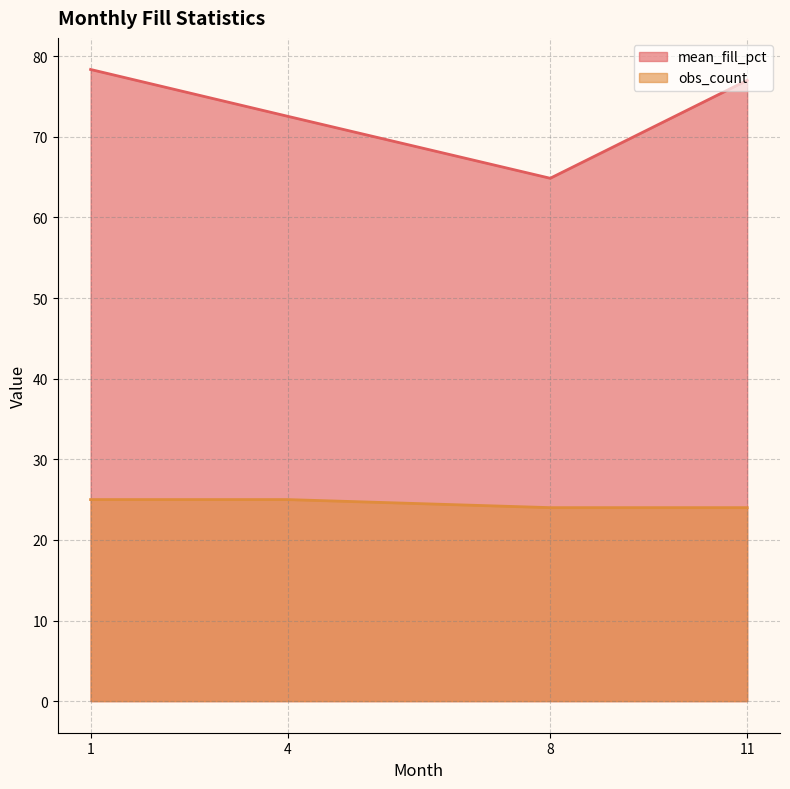

How many lines are shown in the chart?

2